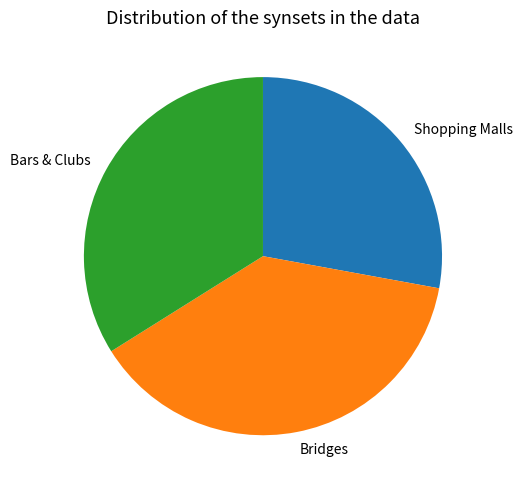

Is there a majority slice in this chart?

No